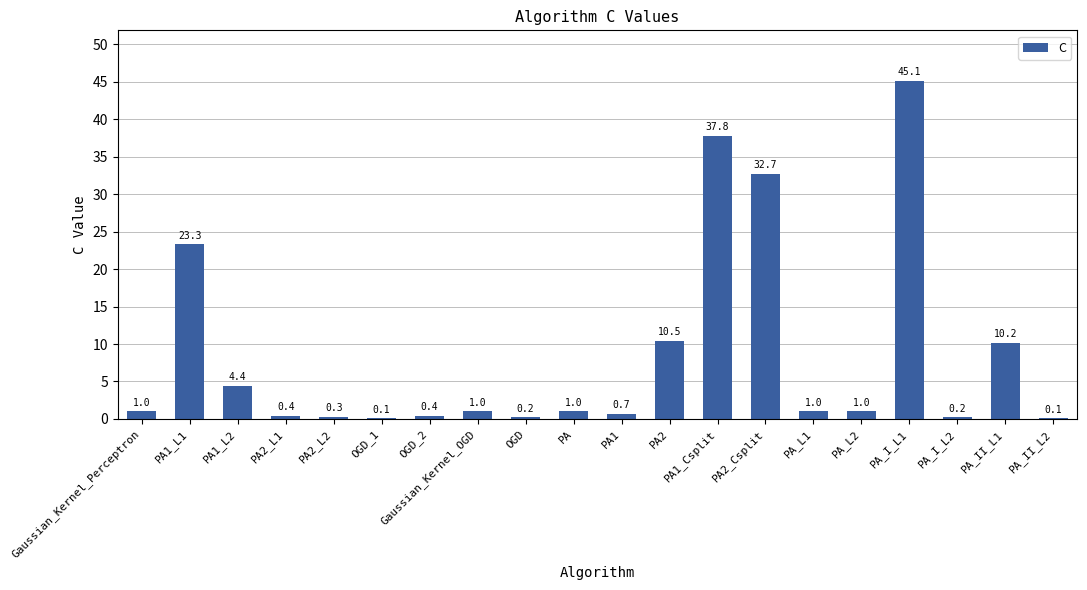

The chart shows a value of 0.1 at PA_II_L2. True or false?

True